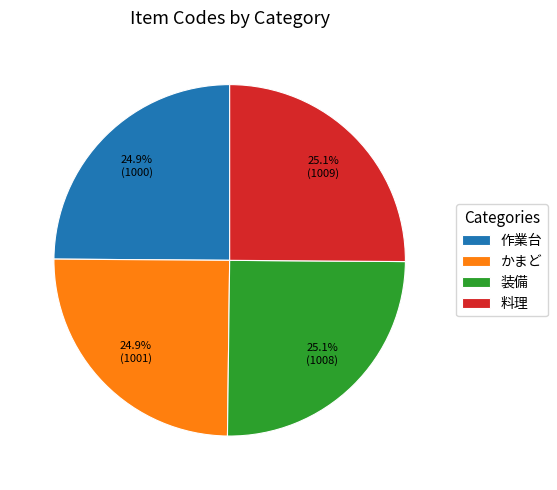

True or false: 料理 accounts for 25% of the total.

True